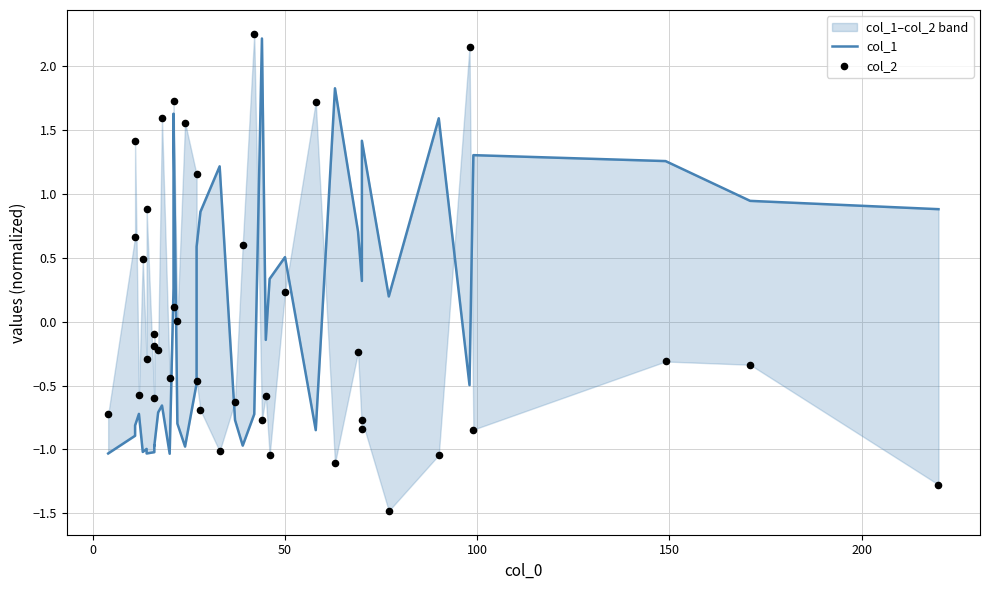

Which series contains the lowest Y value?

col_2